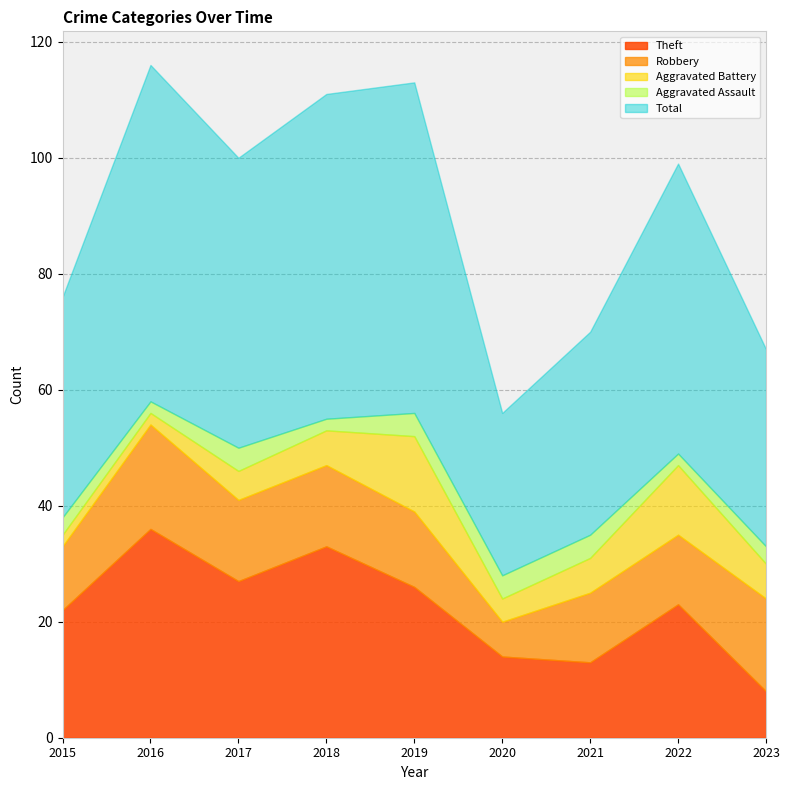

Reading left to right, what are all the values shown in this chart?

Theft: 2015=22	2016=36	2017=27	2018=33	2019=26	2020=14	2021=13	2022=23	2023=8
Robbery: 2015=11	2016=18	2017=14	2018=14	2019=13	2020=6	2021=12	2022=12	2023=16
Aggravated Battery: 2015=2	2016=2	2017=5	2018=6	2019=13	2020=4	2021=6	2022=12	2023=6
Aggravated Assault: 2015=3	2016=2	2017=4	2018=2	2019=4	2020=4	2021=4	2022=2	2023=3
Total: 2015=38	2016=58	2017=50	2018=56	2019=57	2020=28	2021=35	2022=50	2023=34